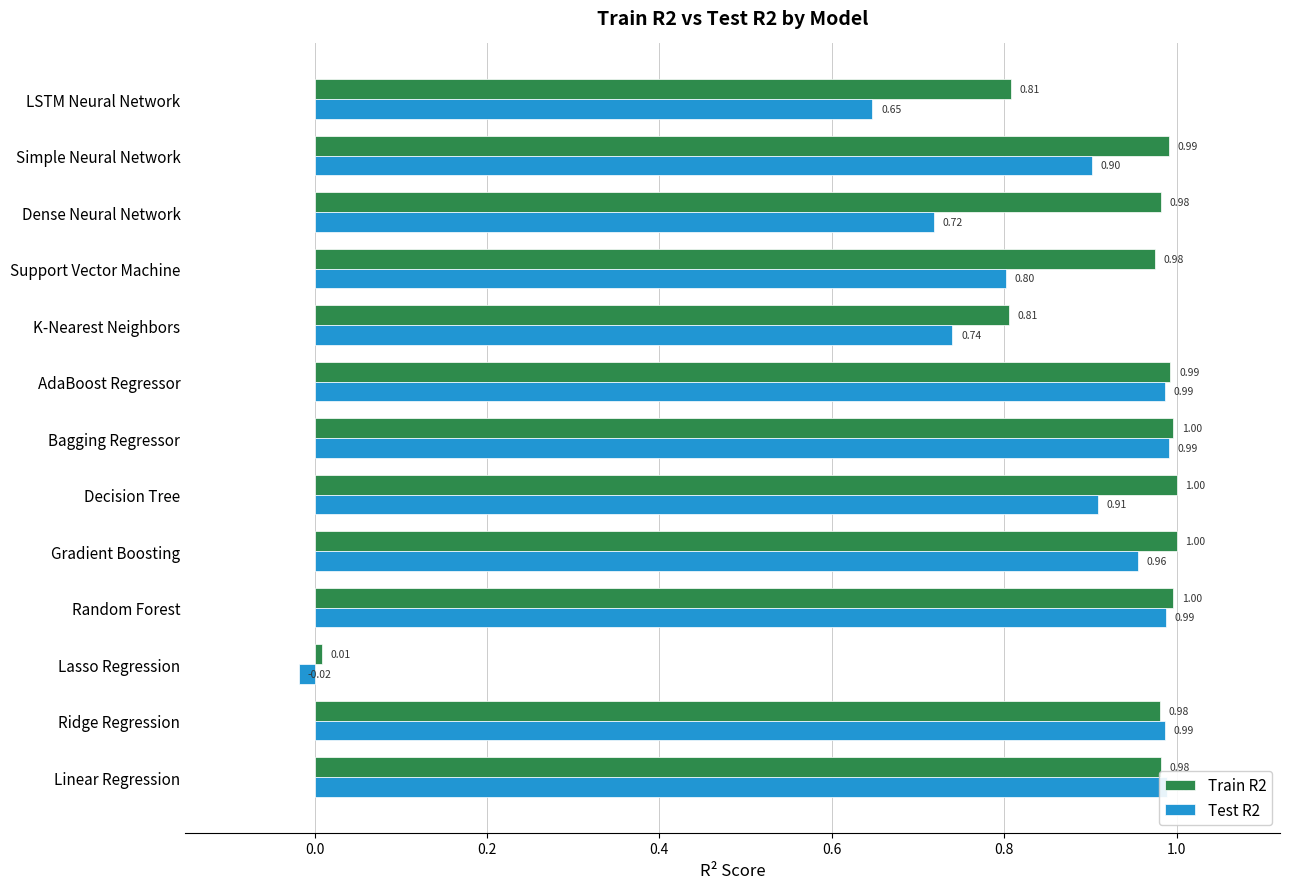

Which category has the lowest value in the Train R2 series?

Lasso Regression